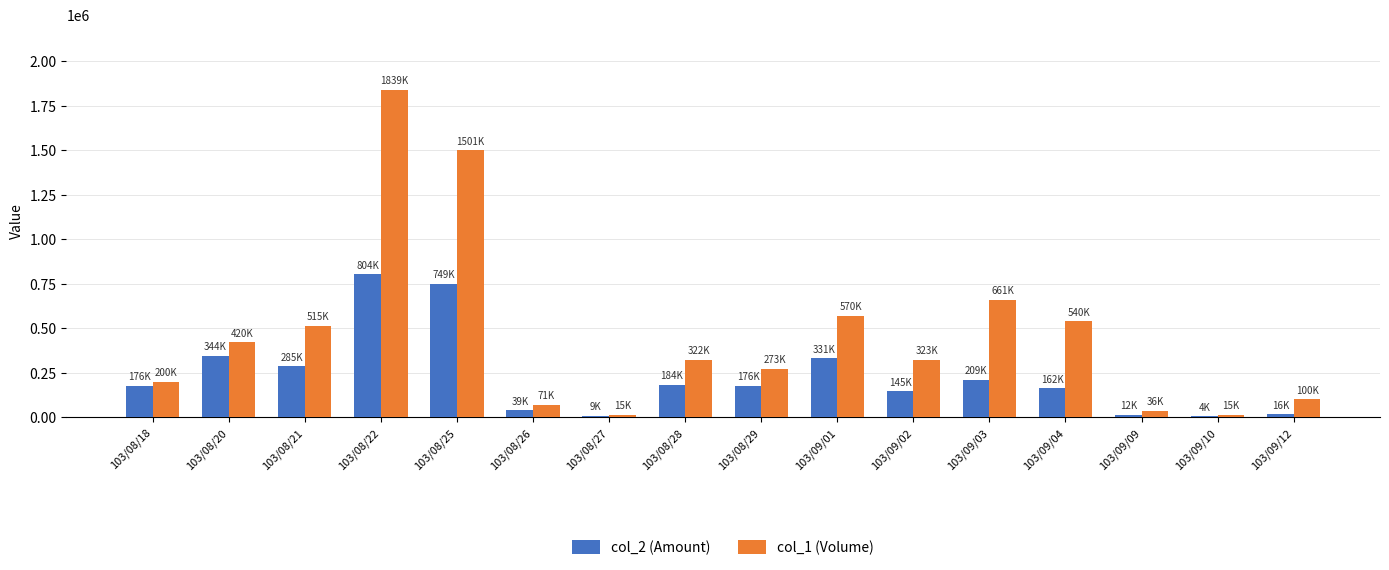

At which category is the sum across all series the highest?

103/08/22